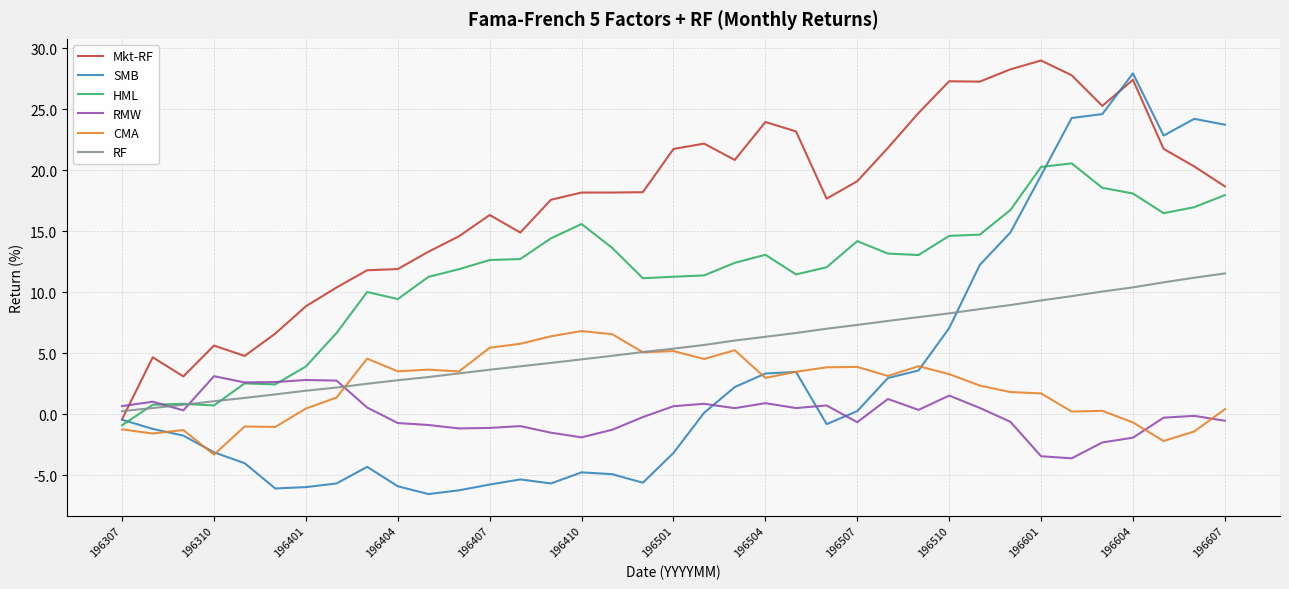

What is the lowest value of the RMW series?

-3.6